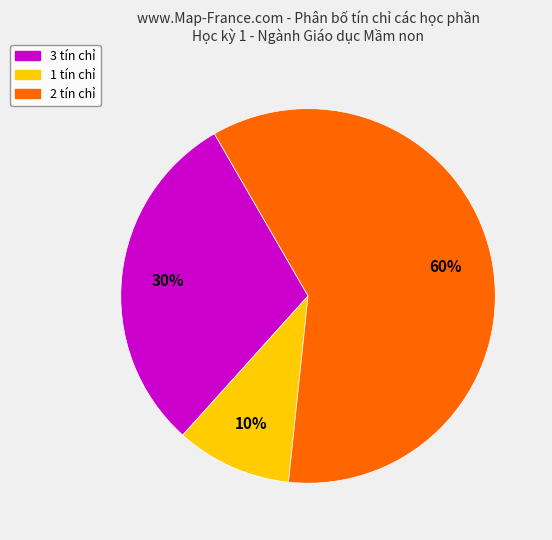

To the nearest percent, what is the average slice percentage?

33%